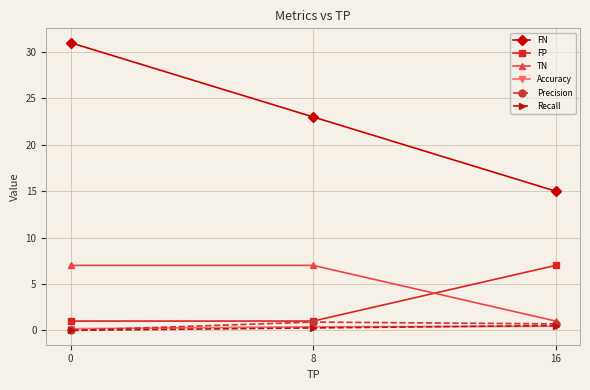

Is the value of Precision at 0 greater than the value of Recall at 8?

No